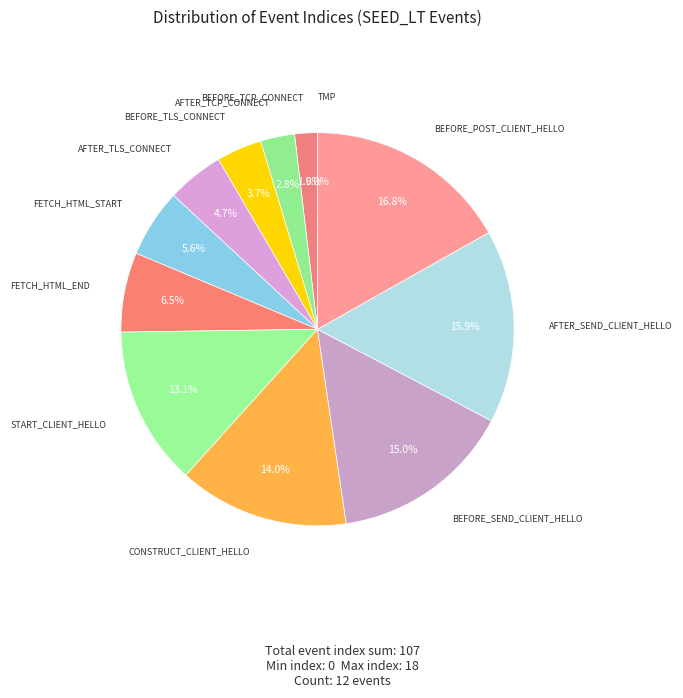

Does SEED_LT_CLIENT_START_CLIENT_HELLO represent more than half of the total?

No